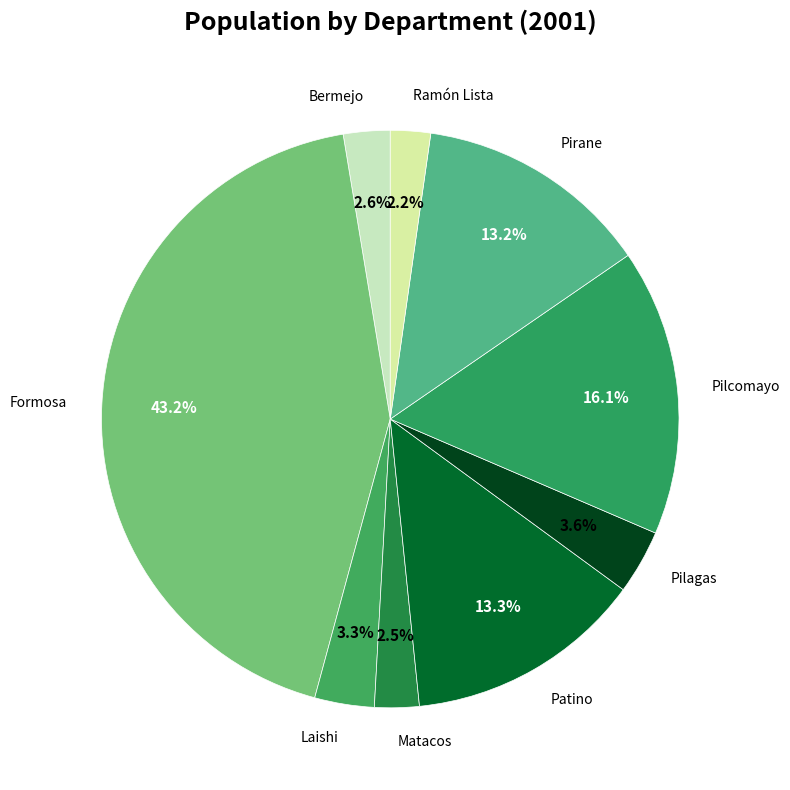

Which category has the smallest portion of the pie?

Ramón Lista